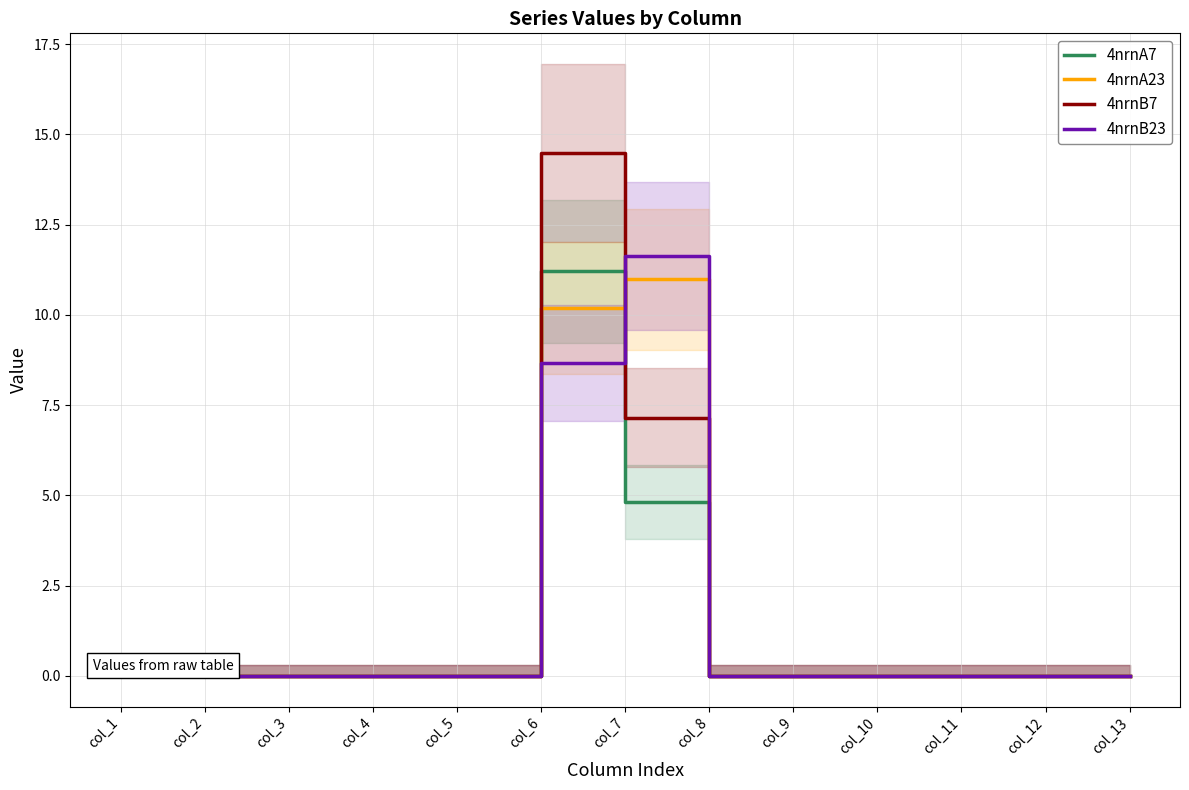

Is it true that 4nrnA23 equals 0.0 at col_12?

True